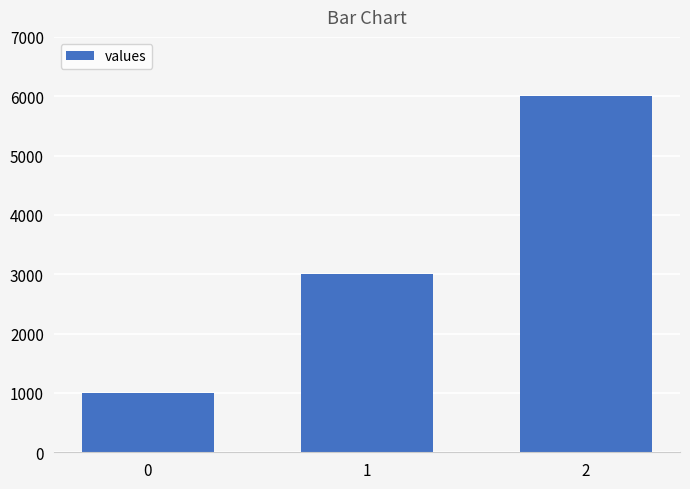

Reading right to left, transcribe all the data shown in this chart.

2=6000	1=3000	0=1000